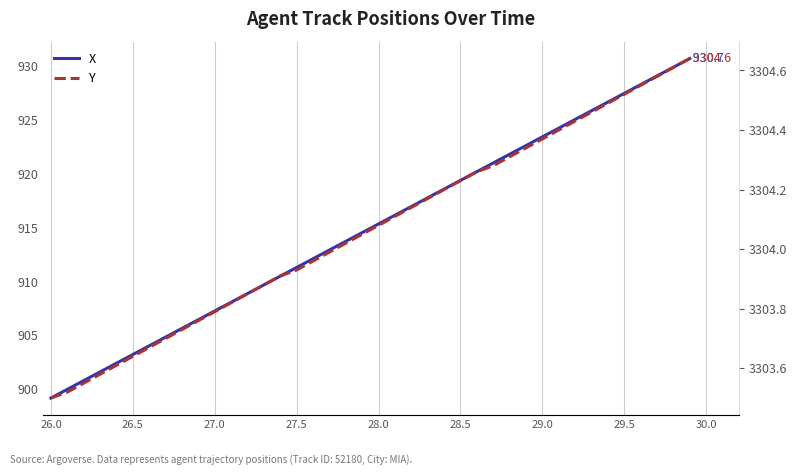

Count the number of data series in this chart.

2